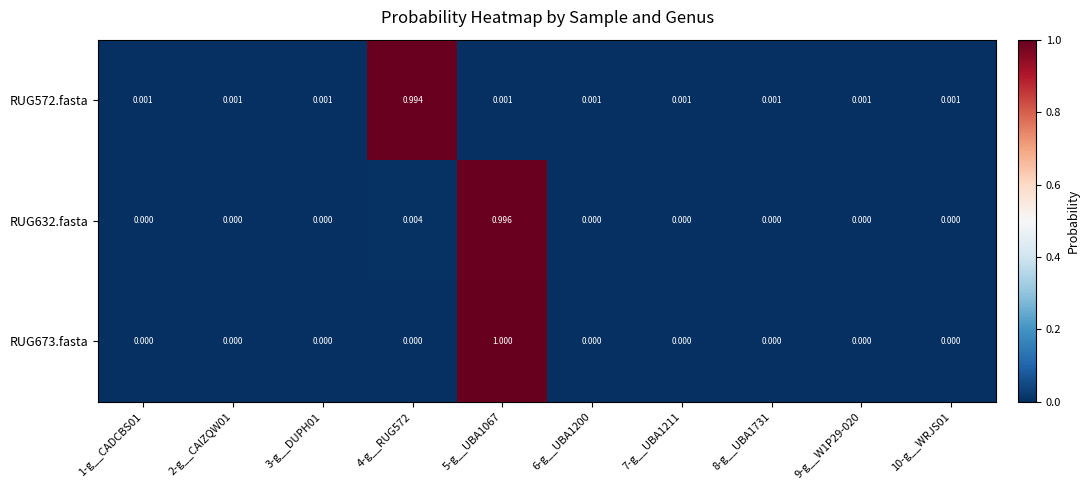

Is the value of RUG572.fasta at 9-g__W1P29-020 greater than the value of RUG673.fasta at 7-g__UBA1211?

Yes